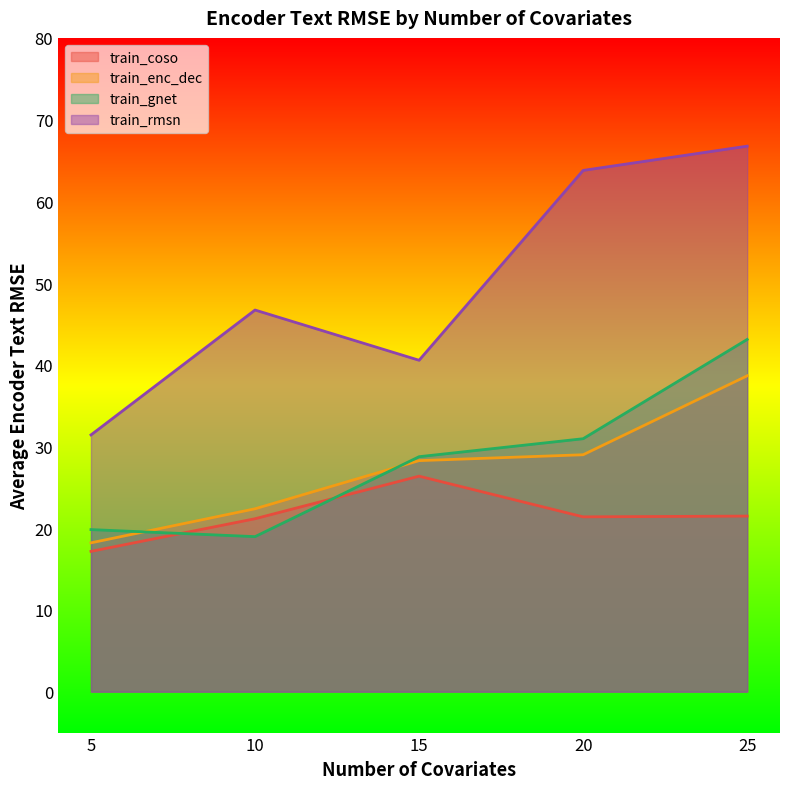

What is the difference between the train_rmsn values at 25 and 10?

20.1